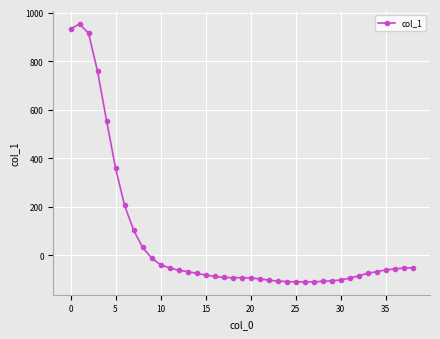

How many data points are above -74?

19